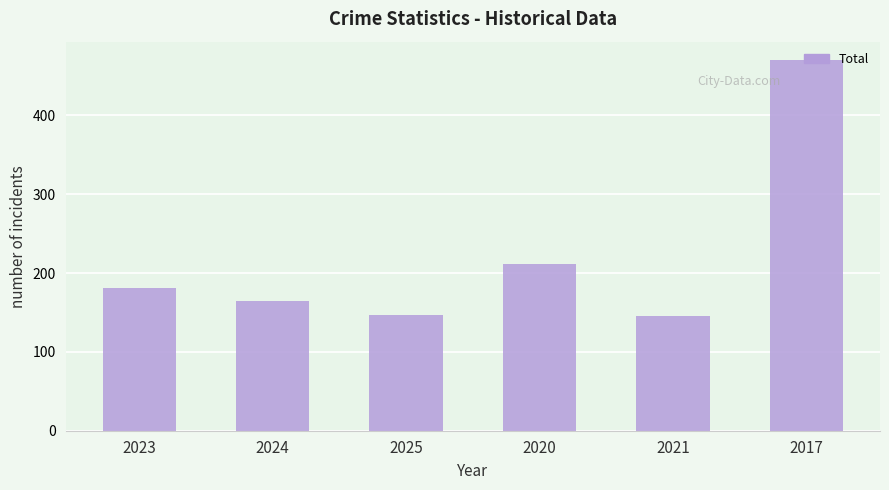

At which category does the chart reach its peak across all series?

2017